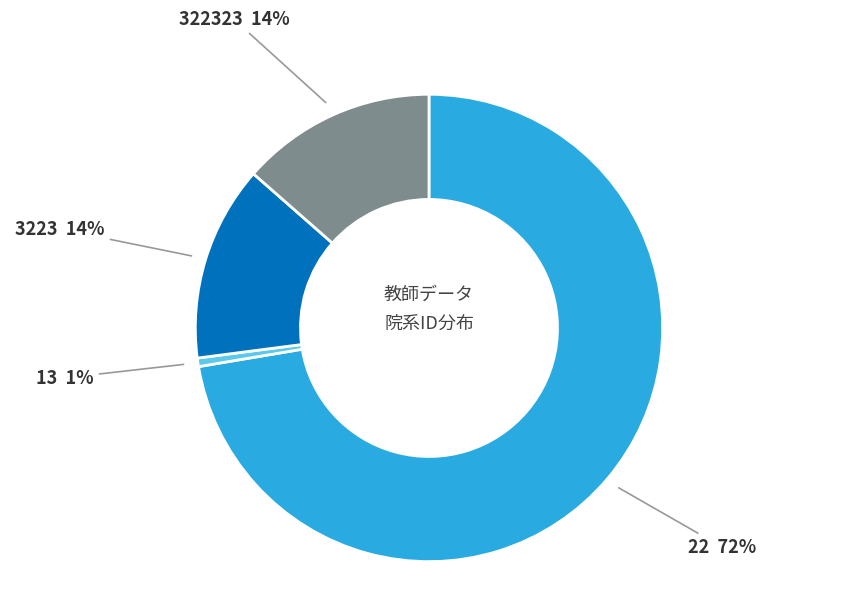

To the nearest percent, what percentage of the pie is 3223?

14%